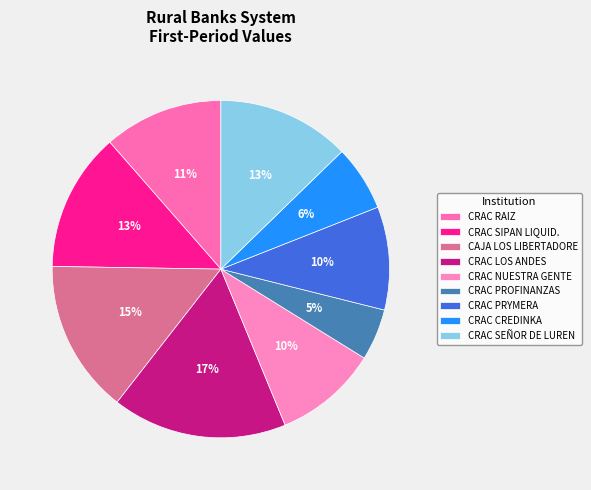

The CAJA LOS LIBERTADORE slice represents 20% of the pie. True or false?

False